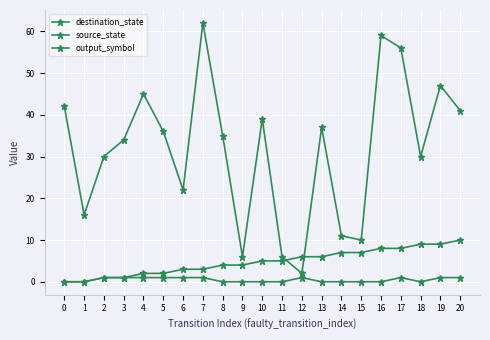

What is the value of the source_state point at the 7th from the left?

3